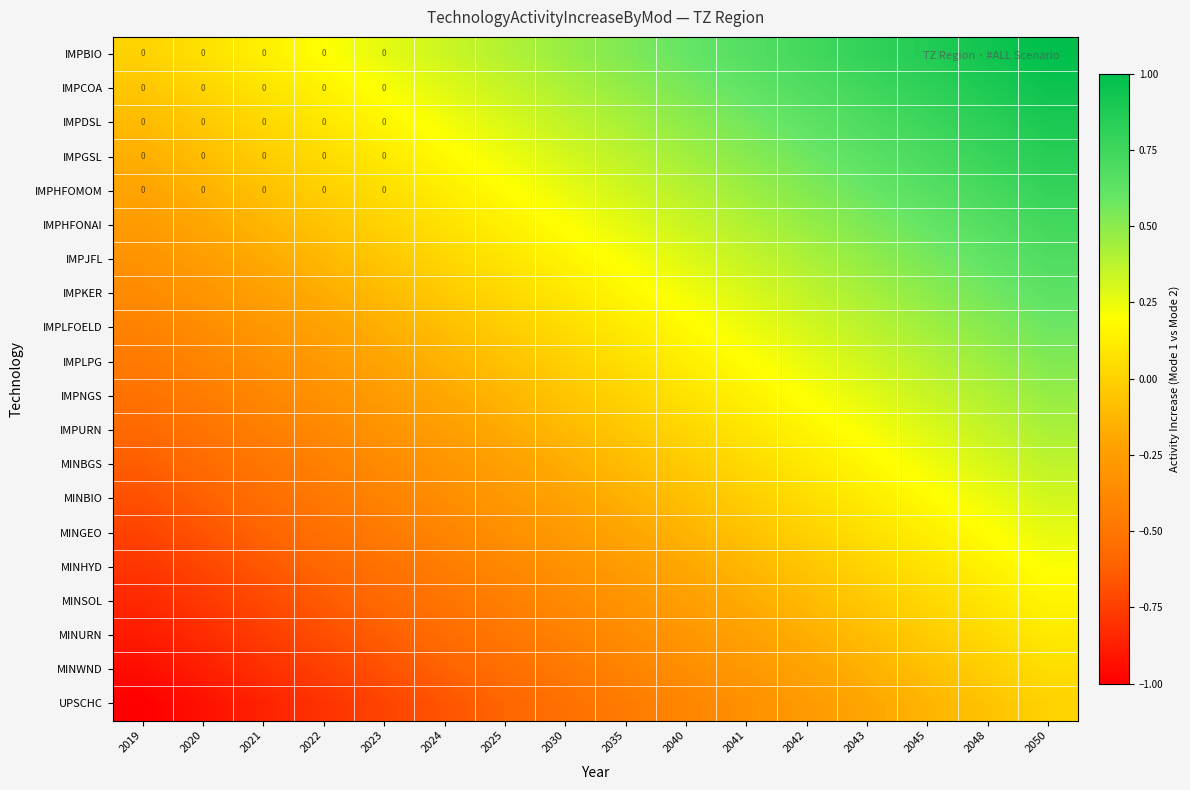

List the series in order of their peak value, lowest first.

UPSCHC, MINWND, MINURN, MINSOL, MINHYD, MINGEO, MINBIO, MINBGS, IMPURN, IMPNGS, IMPLPG, IMPLFOELD, IMPKER, IMPJFL, IMPHFONAI, IMPHFOMOM, IMPGSL, IMPDSL, IMPCOA, IMPBIO